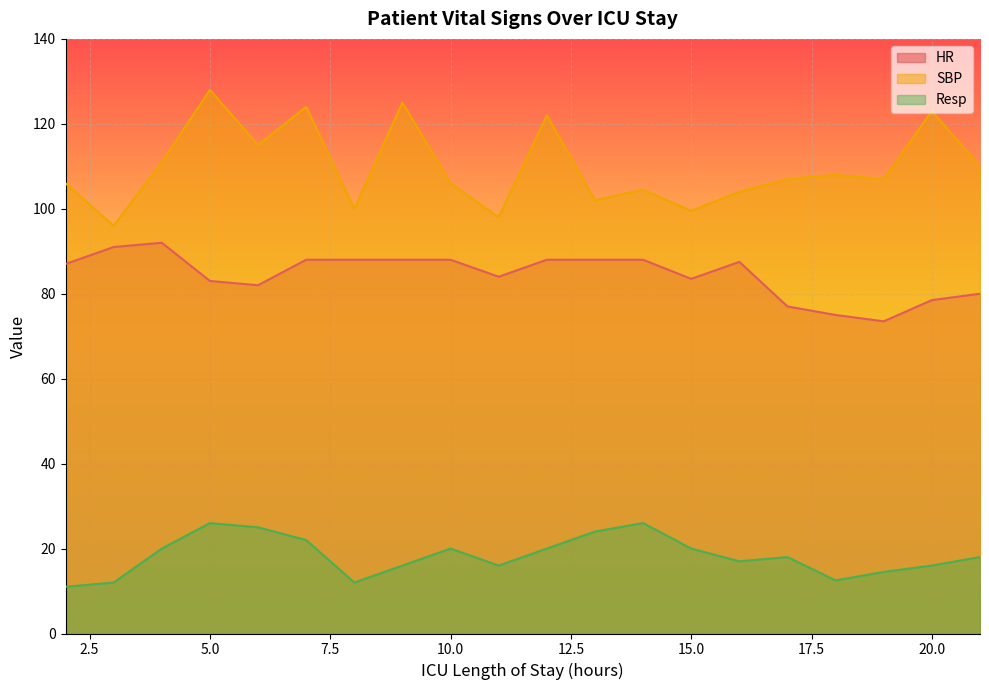

In Resp, how many points are lower than both neighbors (excluding endpoints)?

4